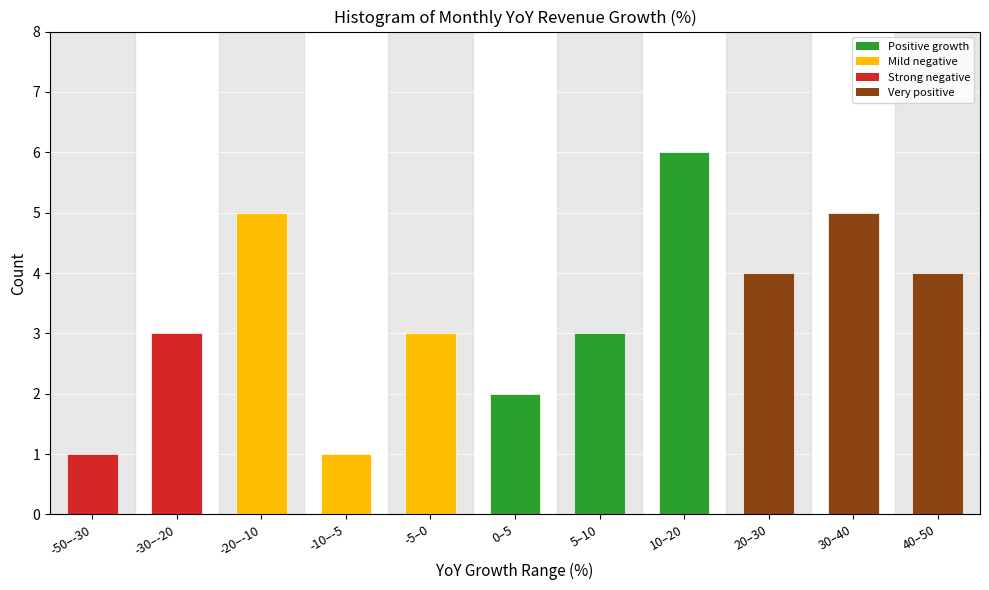

Reading left to right, extract all data points from this chart.

-50–-30=1	-30–-20=3	-20–-10=5	-10–-5=1	-5–0=3	0–5=2	5–10=3	10–20=6	20–30=4	30–40=5	40–50=4